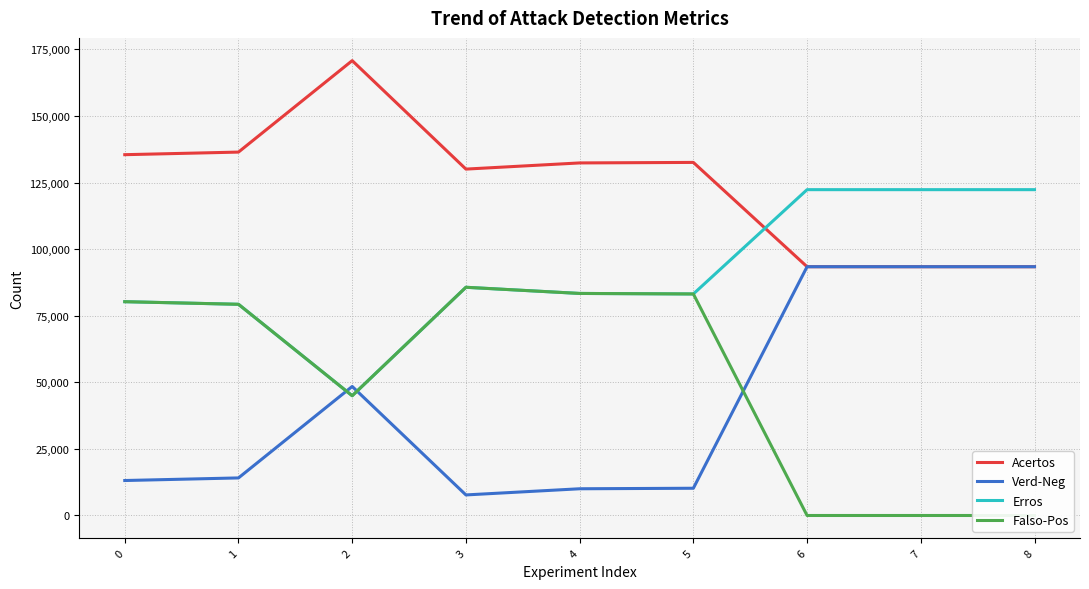

Which series ends up on top after the final intersection of Verd-Neg and Falso-Pos?

Verd-Neg